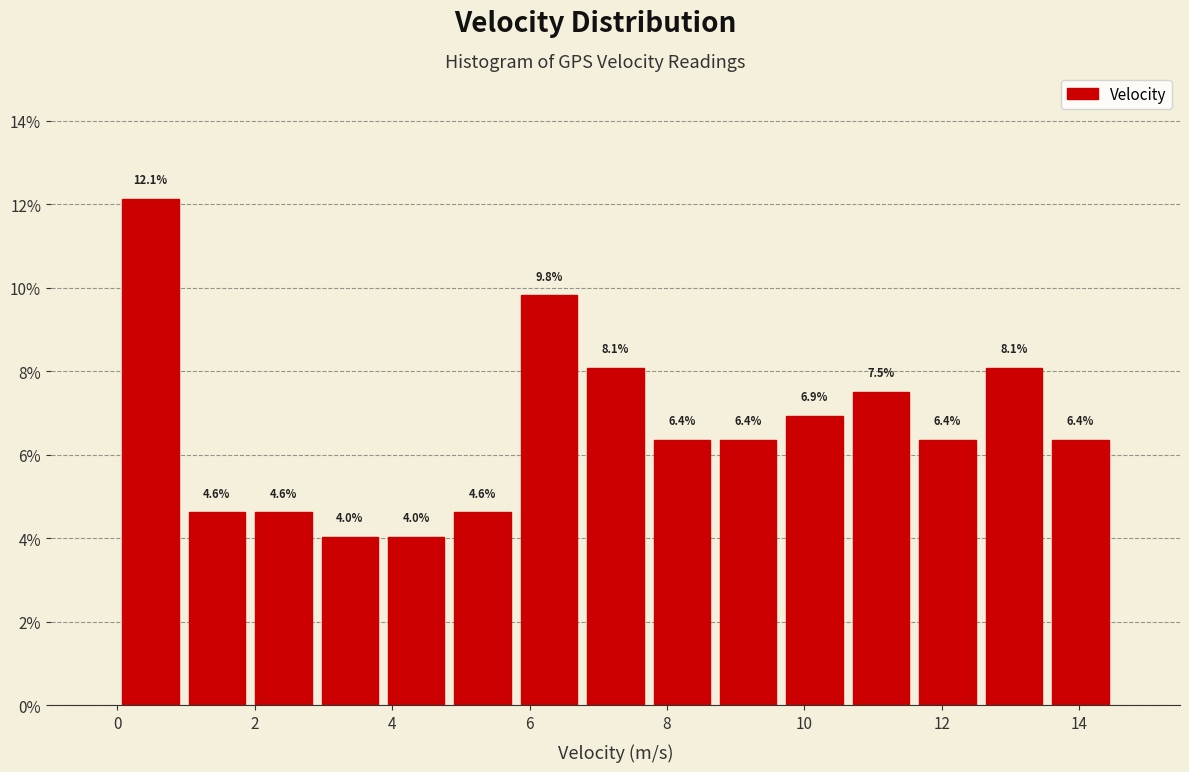

How tall is the bar that spans 11.6 to 12.6 on the x-axis? The bar edges are not printed on the chart, so give them approximately, as read against the axis.

6.4